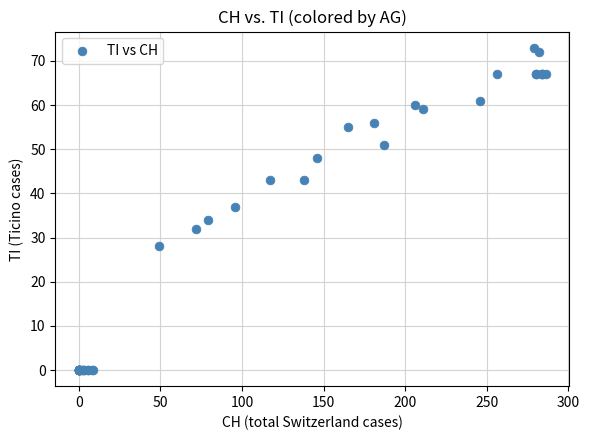

What Y value in the scatter plot is closest to 36?

37